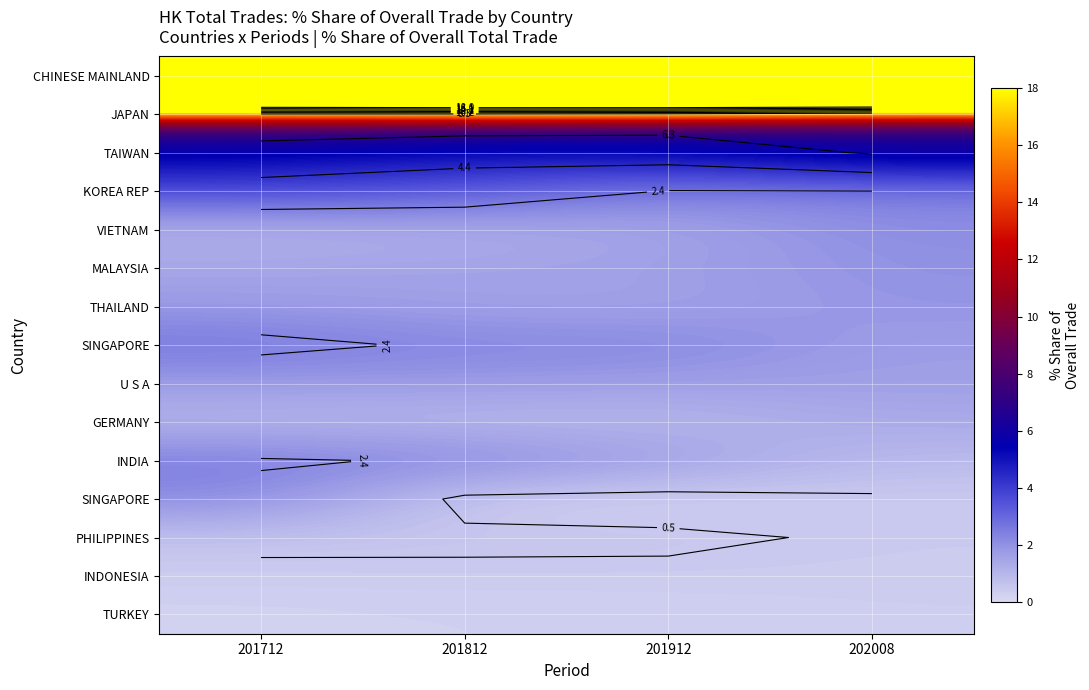

How many data points does each series have?

4